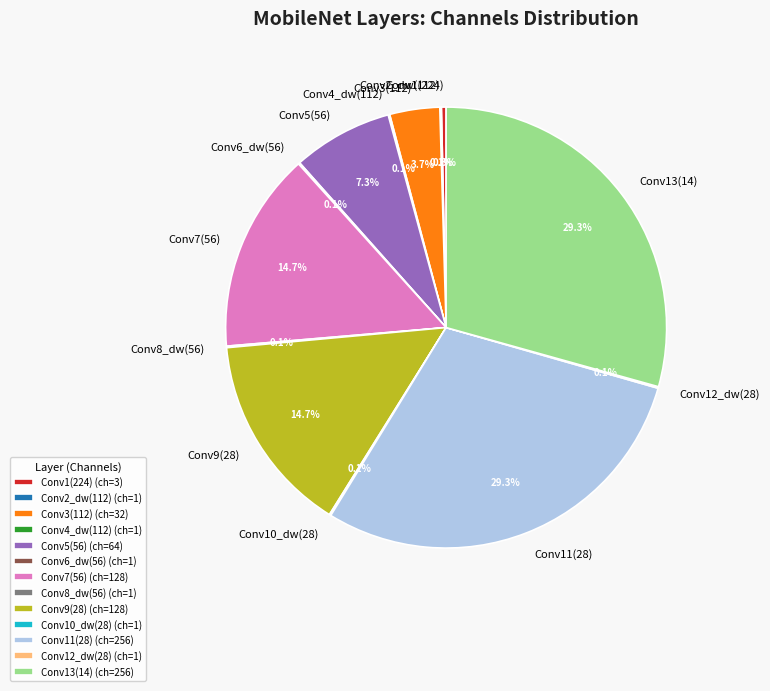

Does Conv9(28) represent more than half of the total?

No